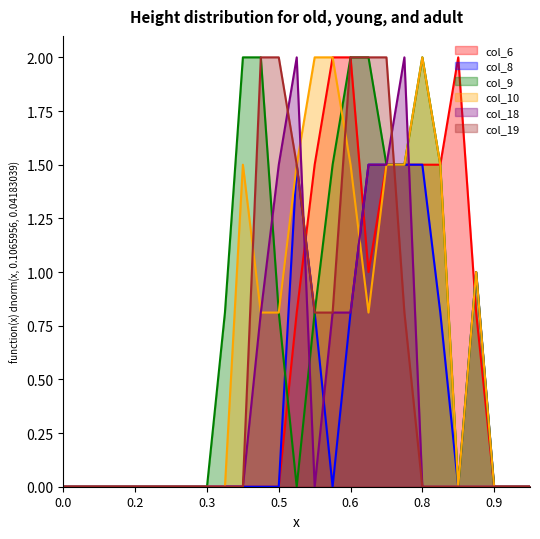

Rank the series at 15 from lowest to highest value.

col_8, col_18, col_19, col_9, col_6, col_10